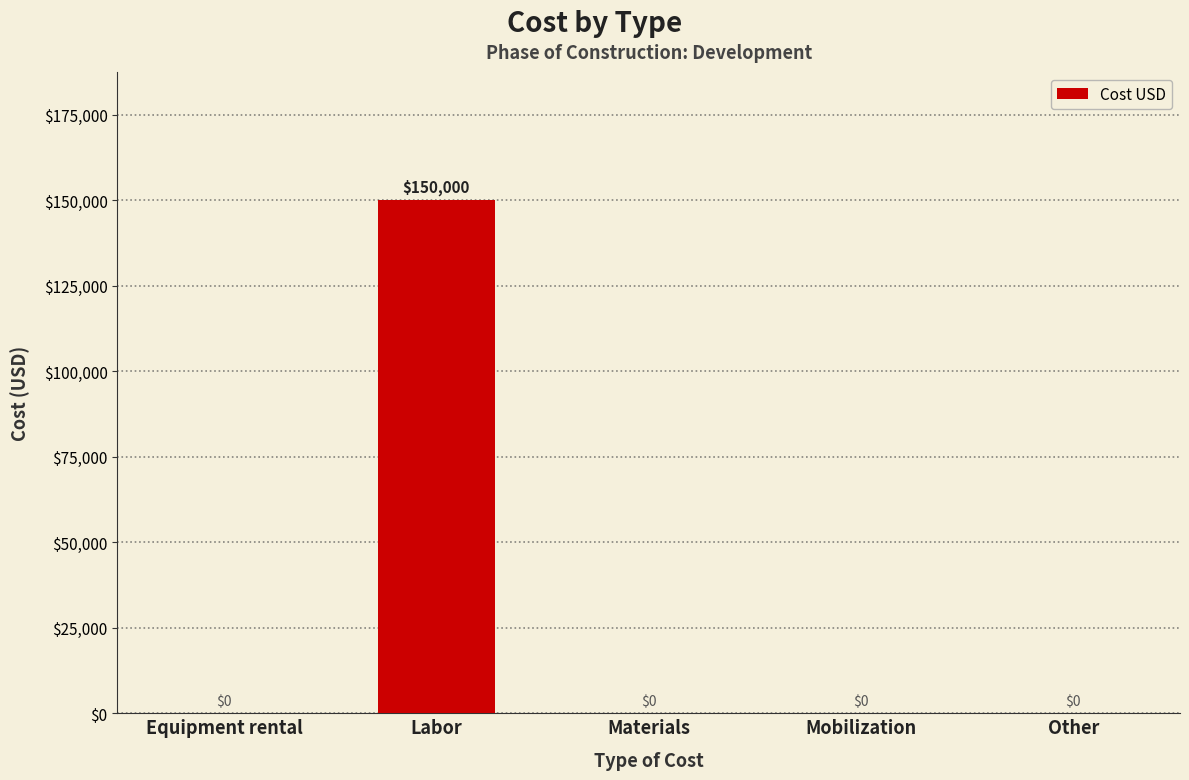

How many values are above zero?

1